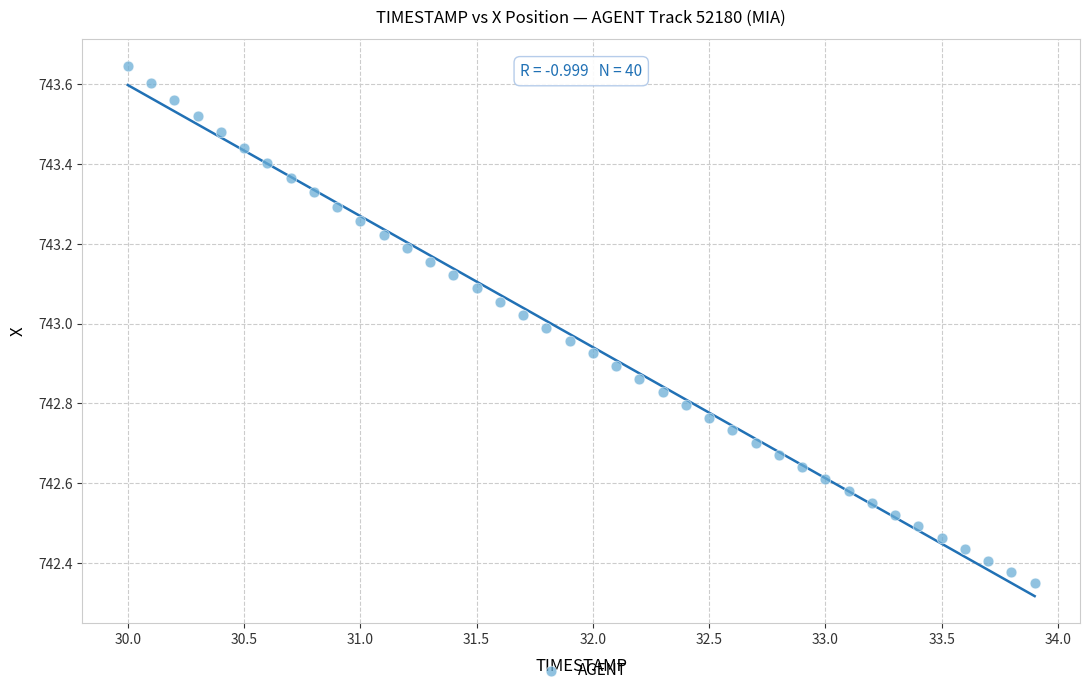

What is the range of X values (max minus min)?

3.9